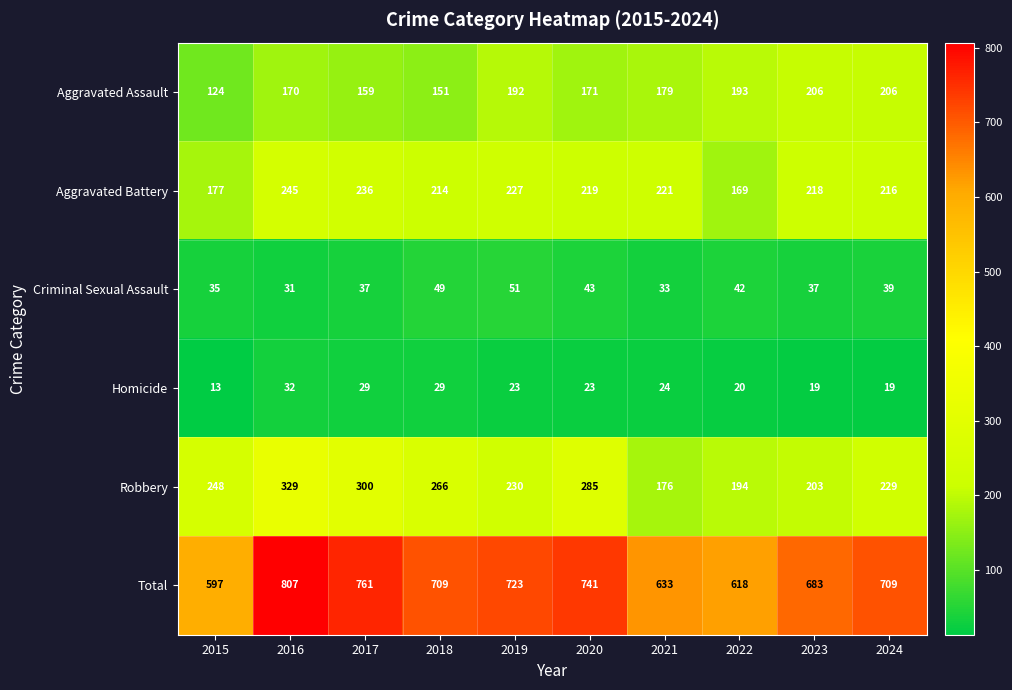

At which label is Aggravated Assault closest to 165?

2016